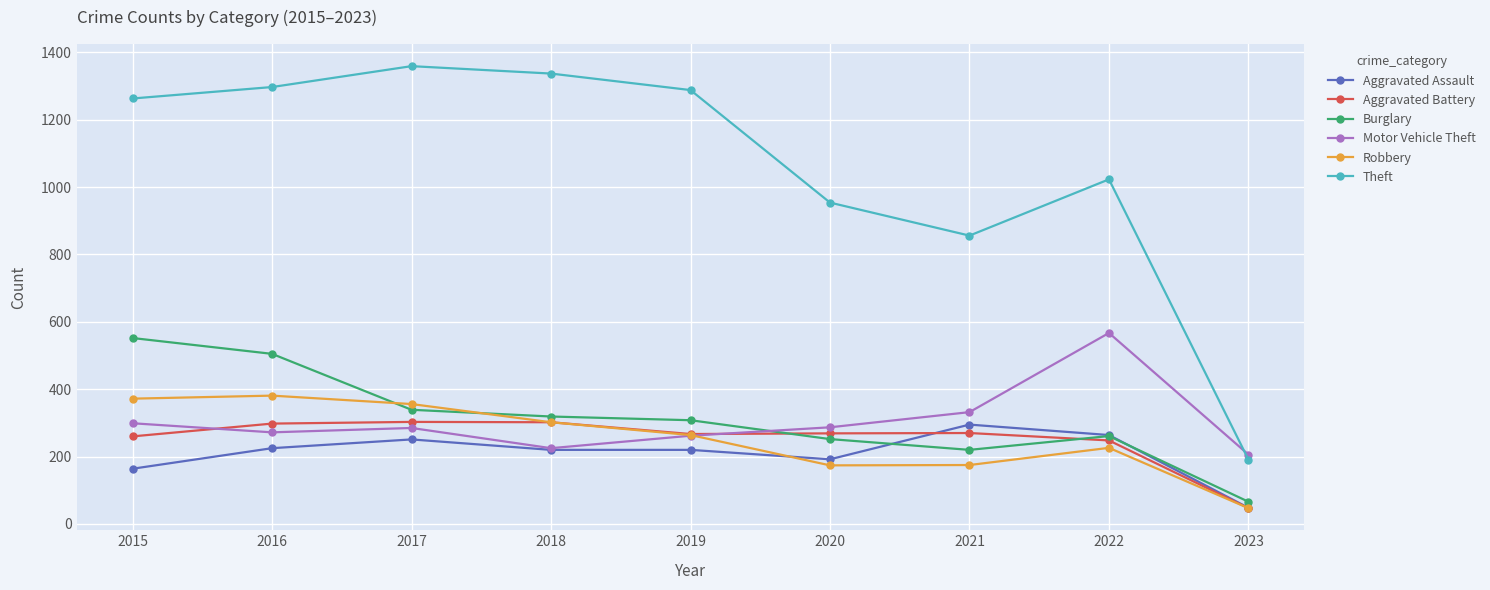

At which label does Burglary reach its peak?

2015